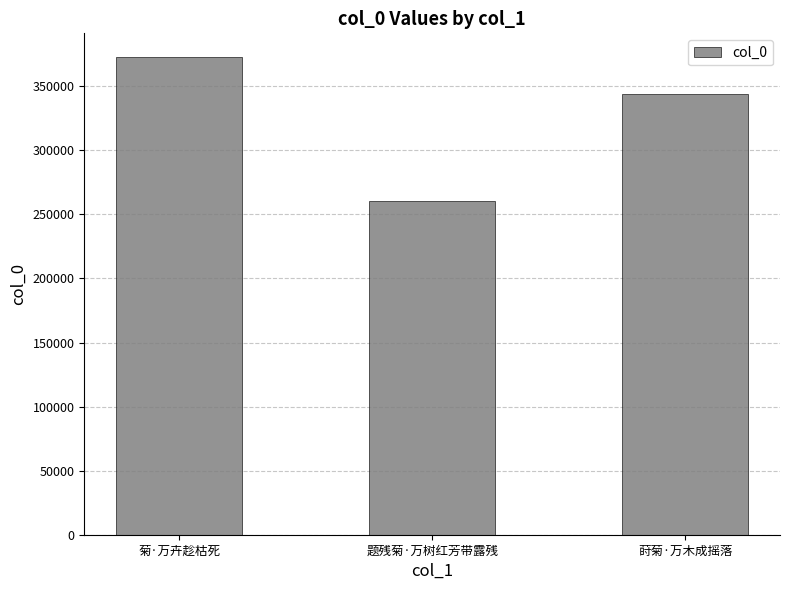

Which has a higher value, 莳菊·万木成摇落 or 菊·万卉趁枯死?

菊·万卉趁枯死